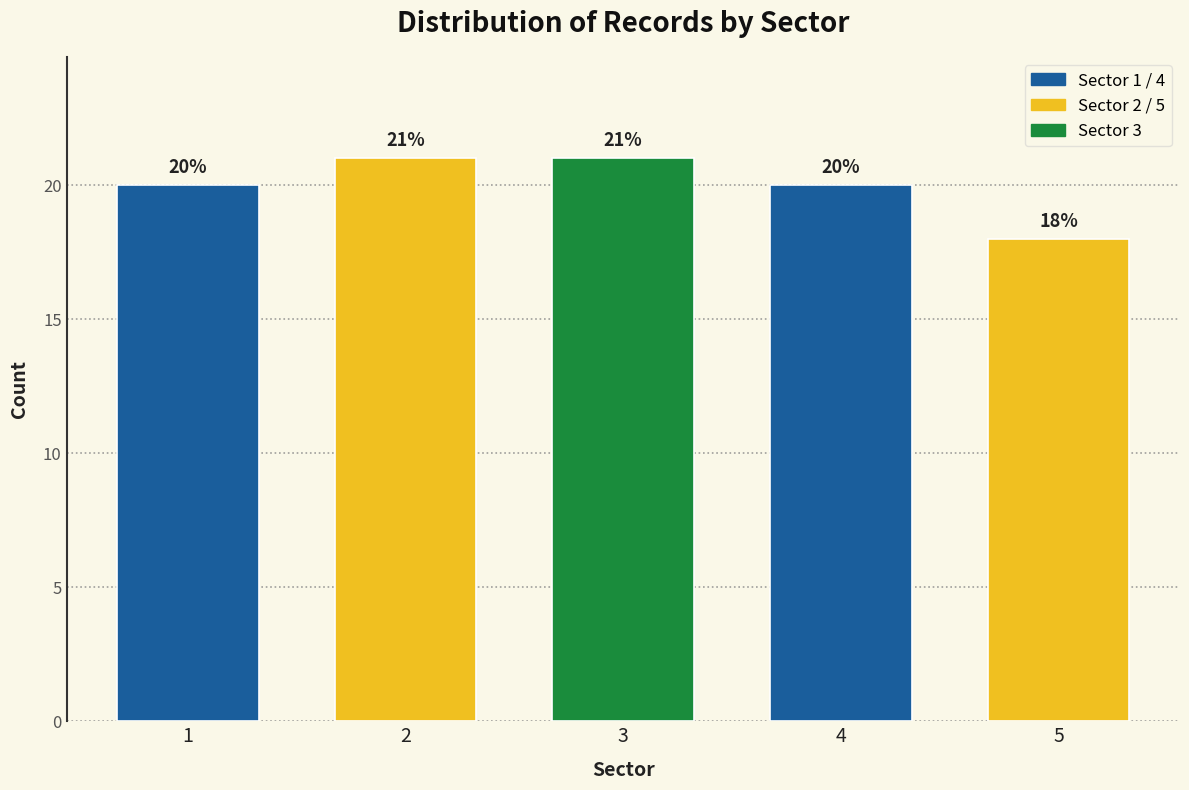

Reading left to right, what are all the values shown in this chart?

1=20	2=21	3=21	4=20	5=18